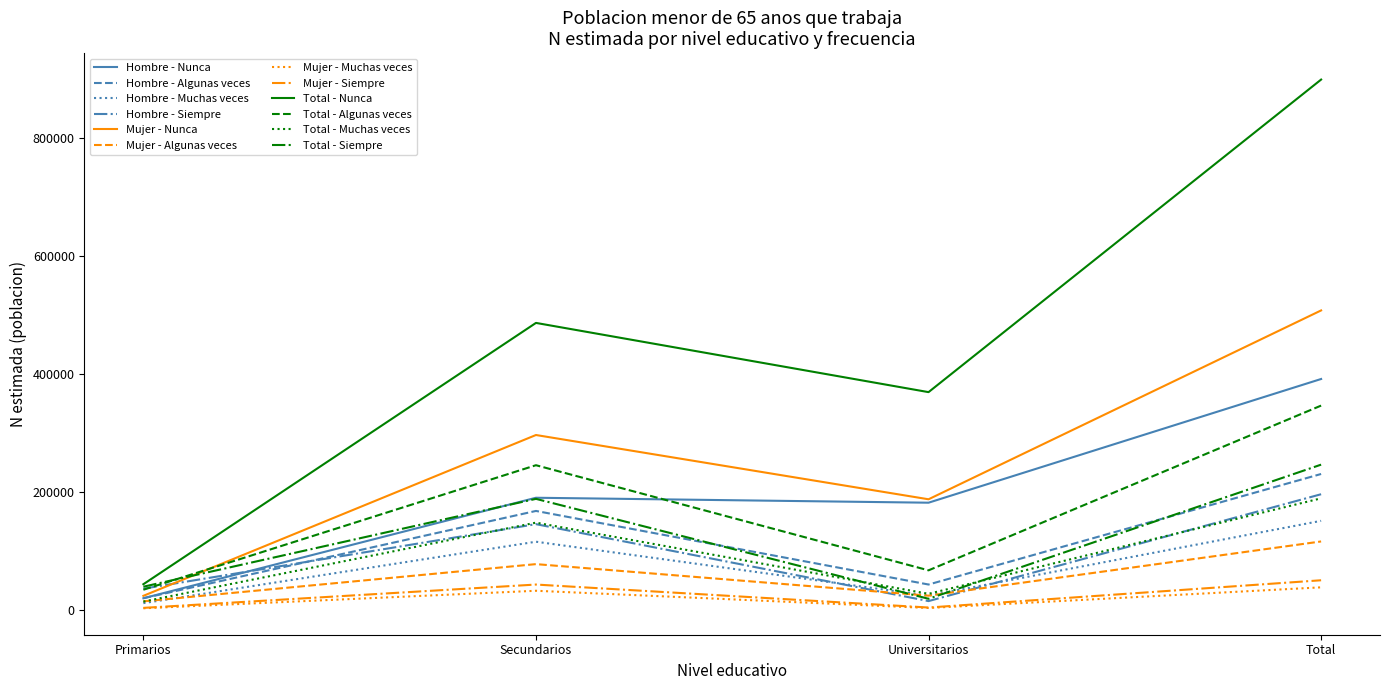

True or false: Total - Algunas veces and Mujer - Algunas veces cross at least once.

False